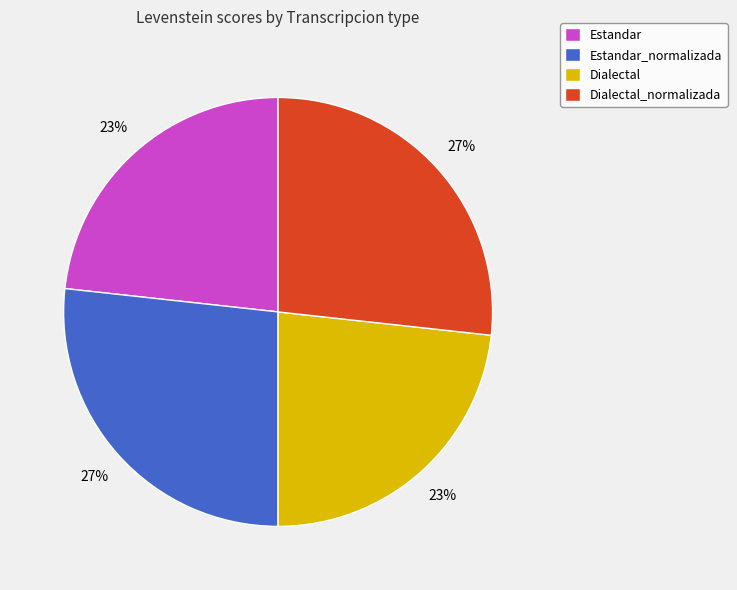

Is it true that Estandar is 23% of the pie?

True